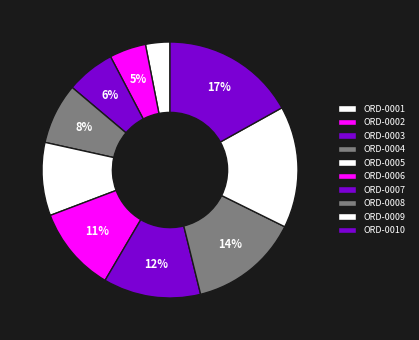

True or false: ORD-0009 accounts for 23% of the total.

False